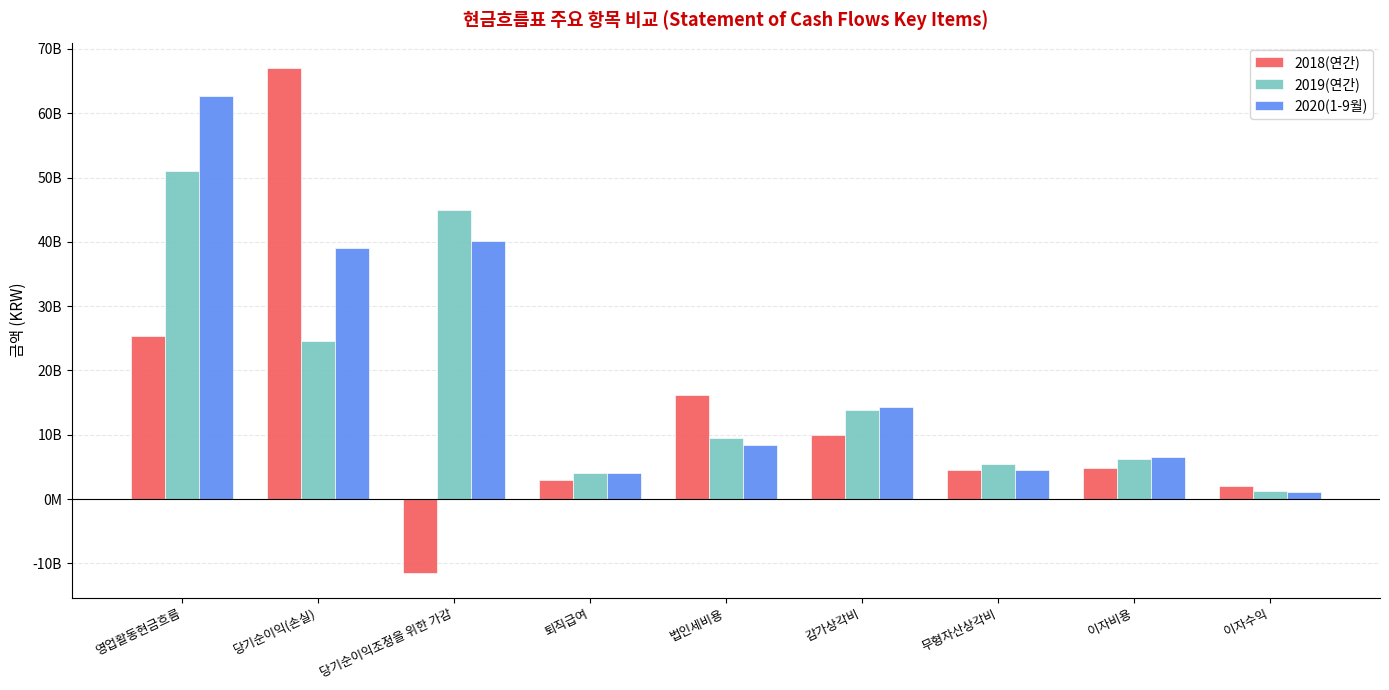

At which category is the sum across all series the highest?

영업활동현금흐름